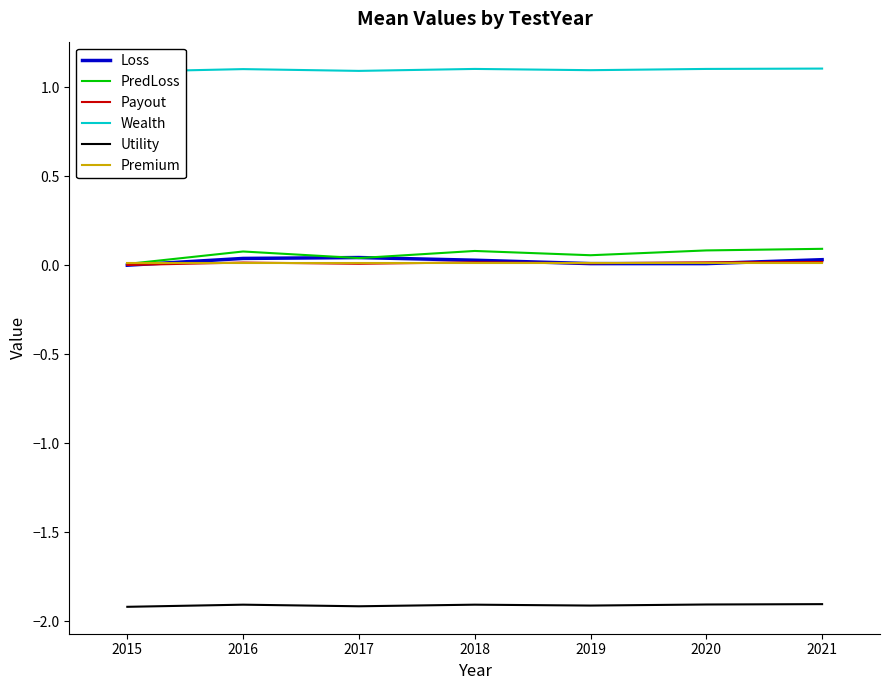

What is the sum of all PredLoss values?

0.4